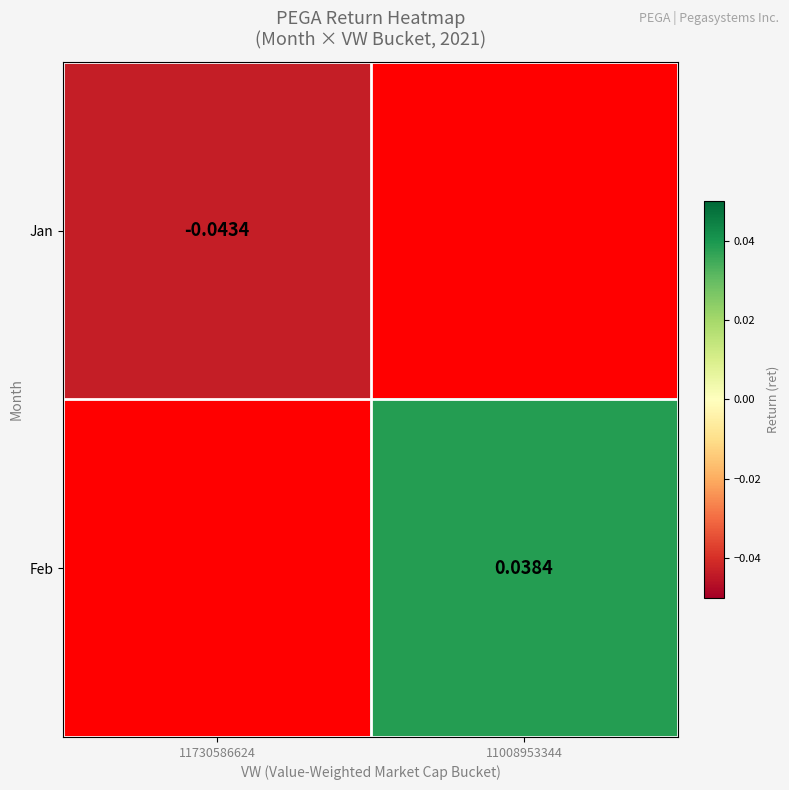

Is the value of Jan at 11730586624 greater than the value of Feb at 11008953344?

No